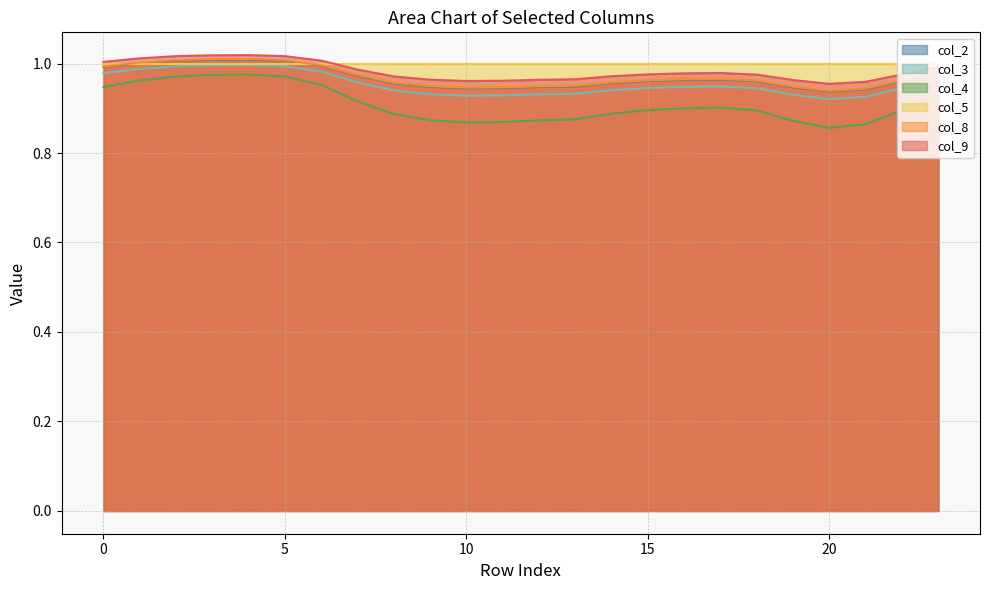

How many interior local peaks does the col_3 series have?

2